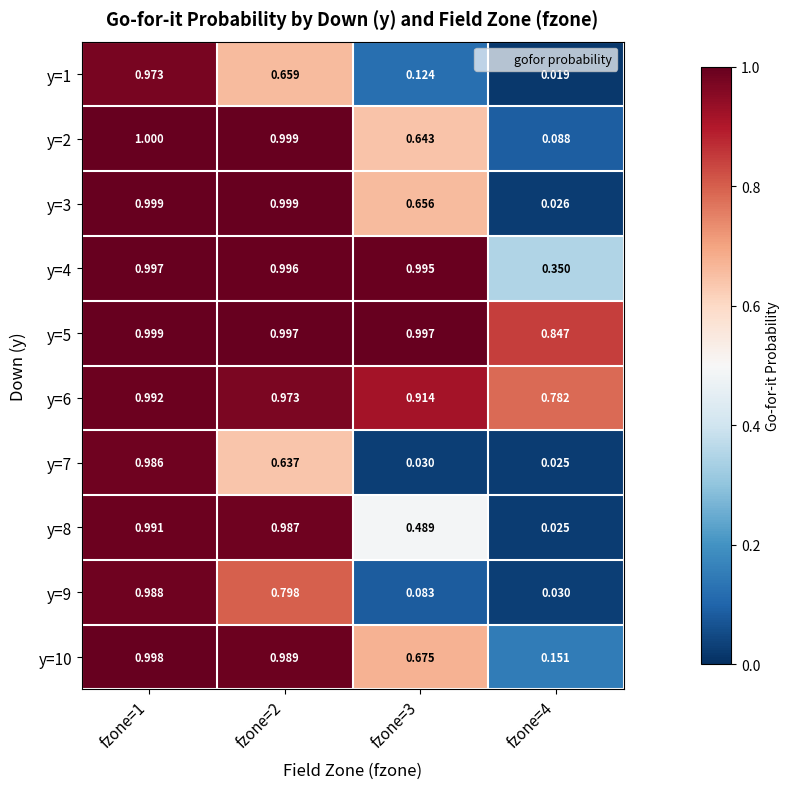

At which category does the chart reach its minimum across all series?

fzone=4